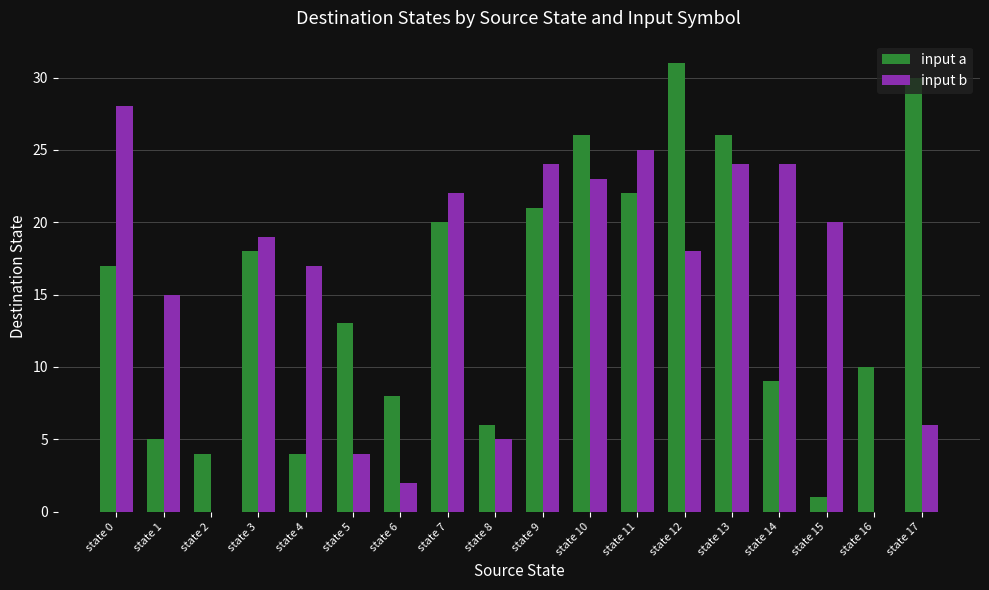

What is the sum of all input a values?

271